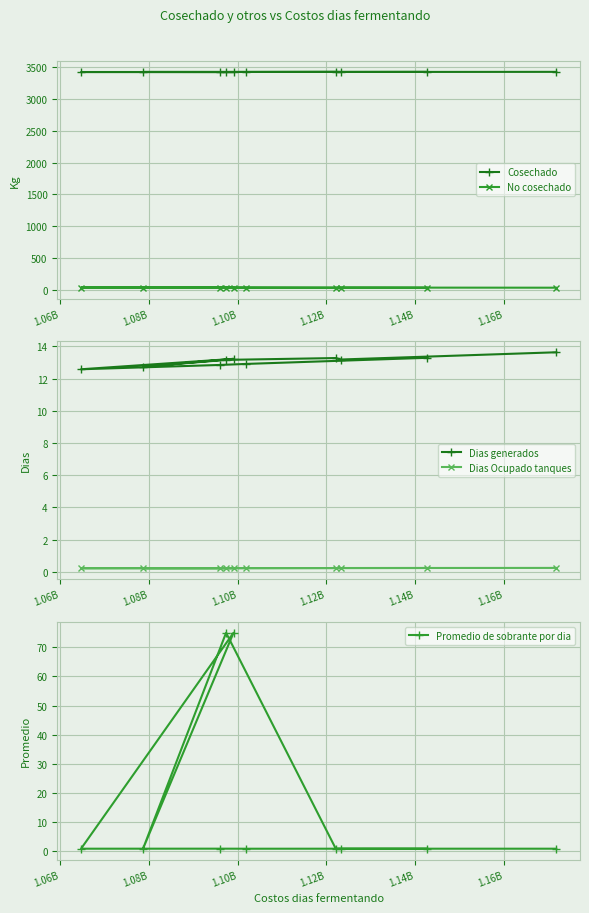

What is the minimum value for Cosechado?

3414.7